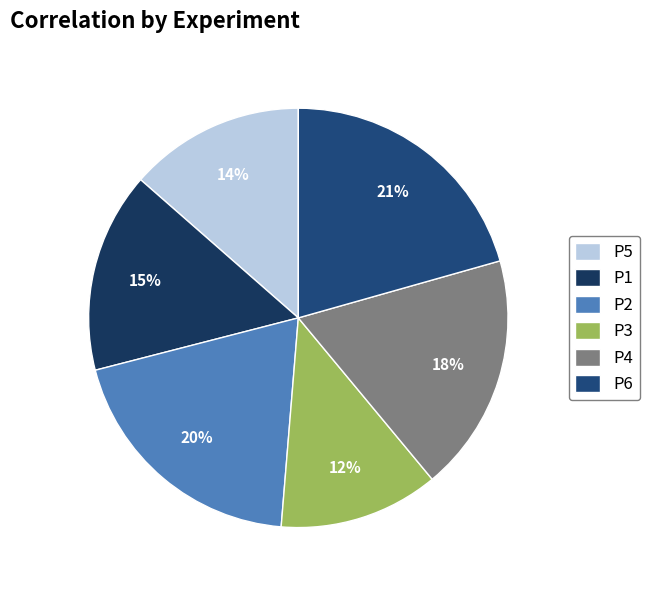

Rank the categories by value from lowest to highest.

P3, P5, P1, P4, P2, P6